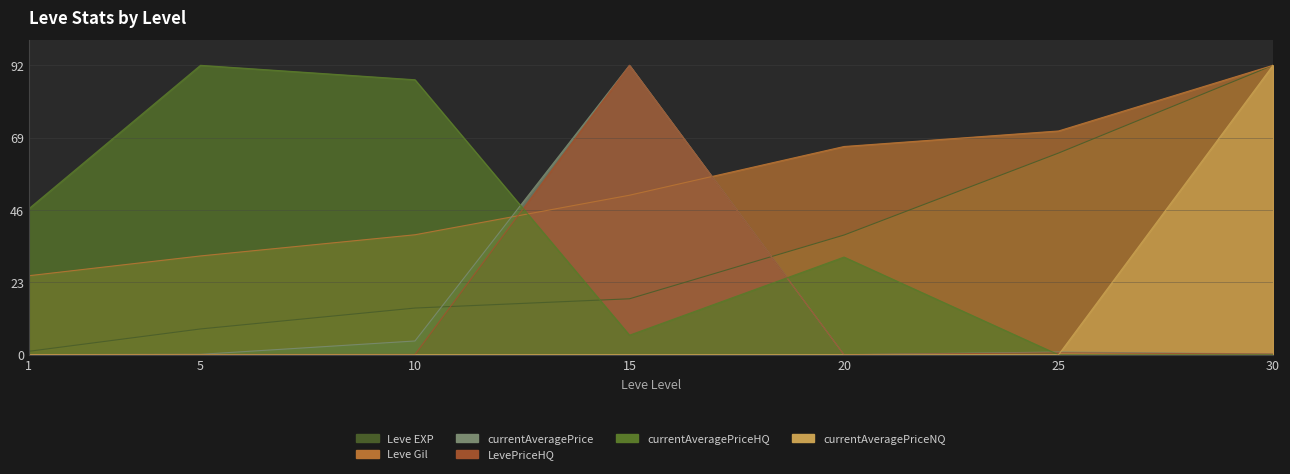

The value of currentAveragePriceHQ at 25 is 63.3. True or false?

False